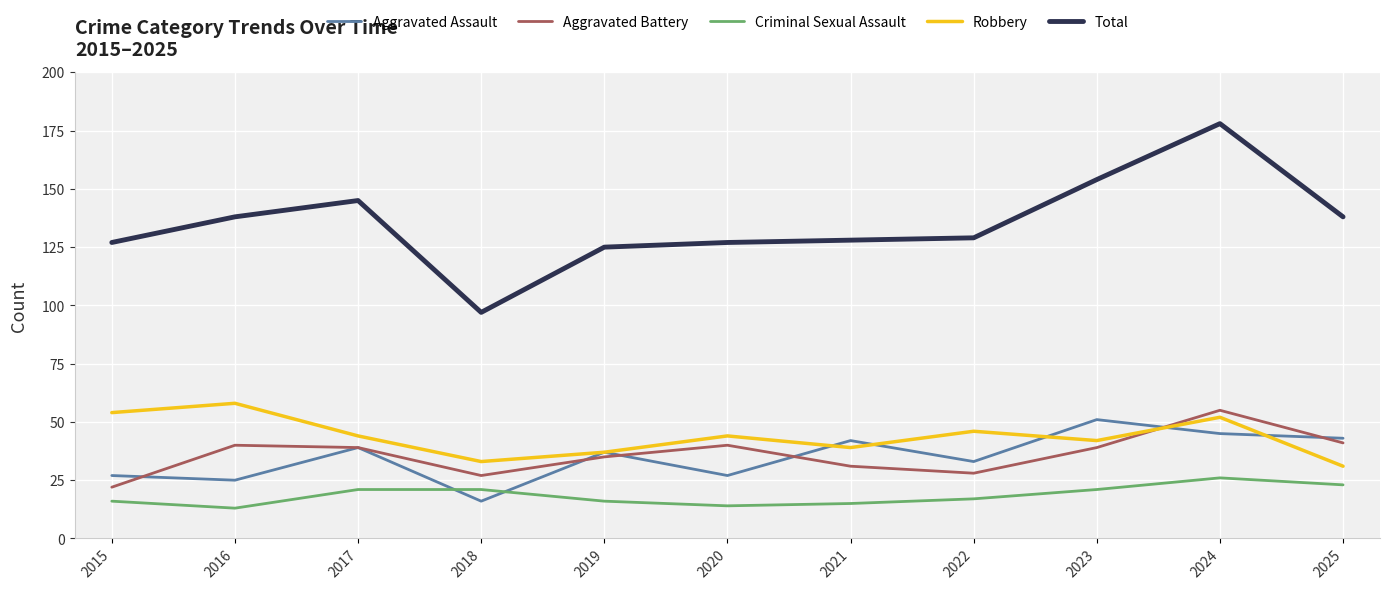

How many lines are shown in the chart?

5